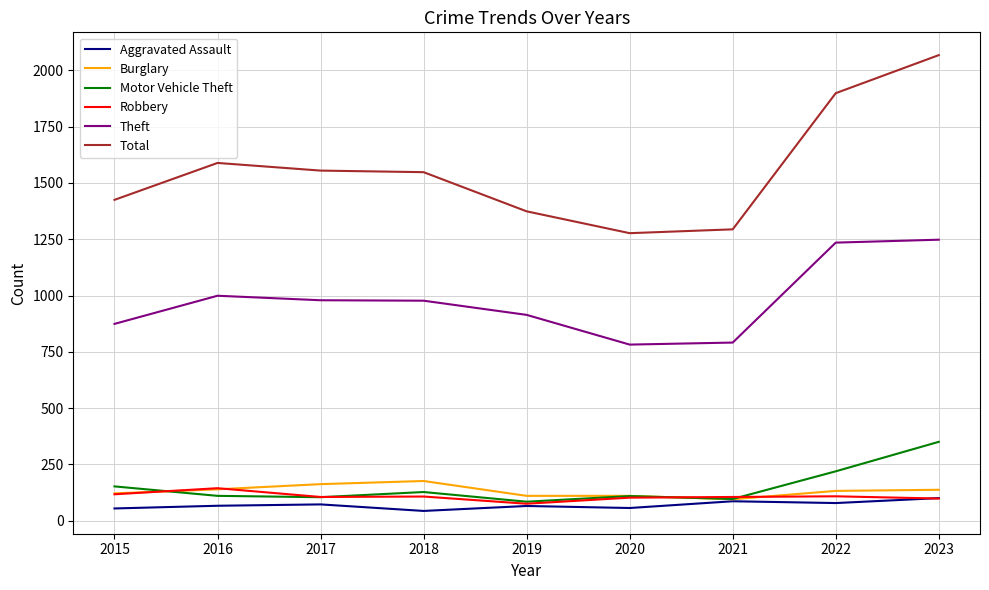

True or false: Motor Vehicle Theft and Total intersect in this chart.

False